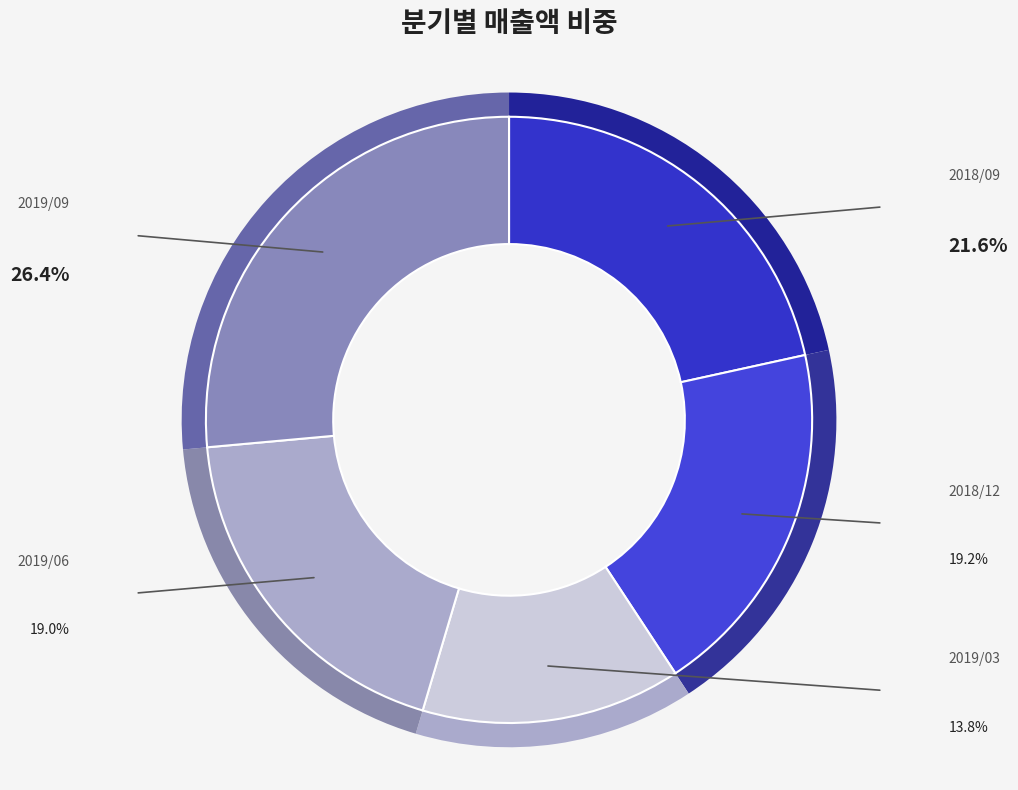

To the nearest percent, what is the difference between the 2018/09 and 2019/09 slice percentages?

5%